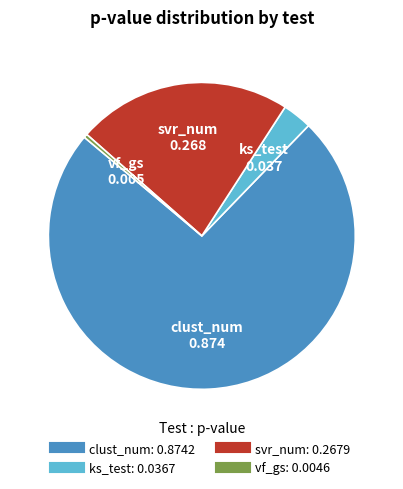

Rank the categories by value from lowest to highest.

vf_gs, ks_test, svr_num, clust_num